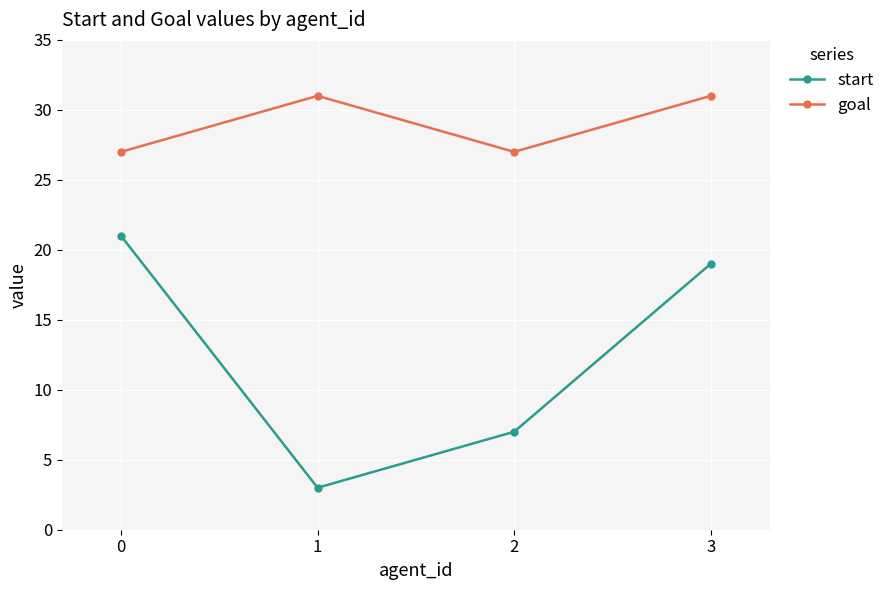

The start series shows 12 at 2. True or false?

False